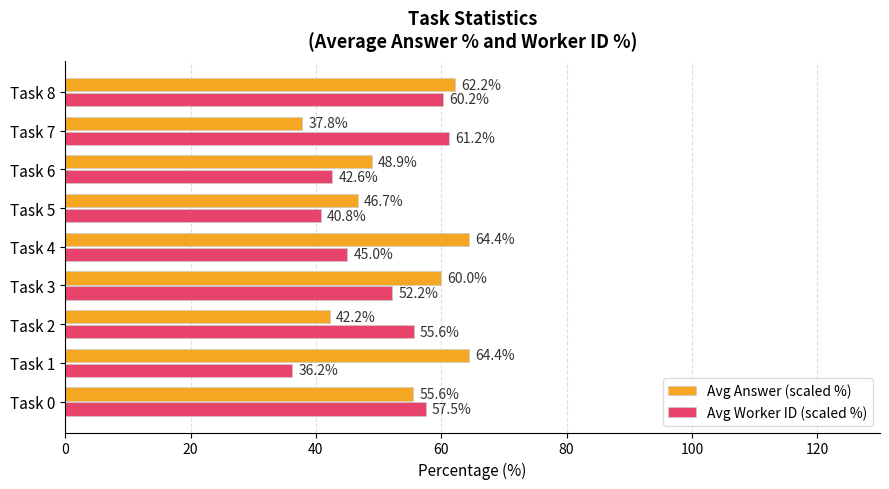

Where is Avg Worker ID (scaled %) nearest to the value 48?

Task 4